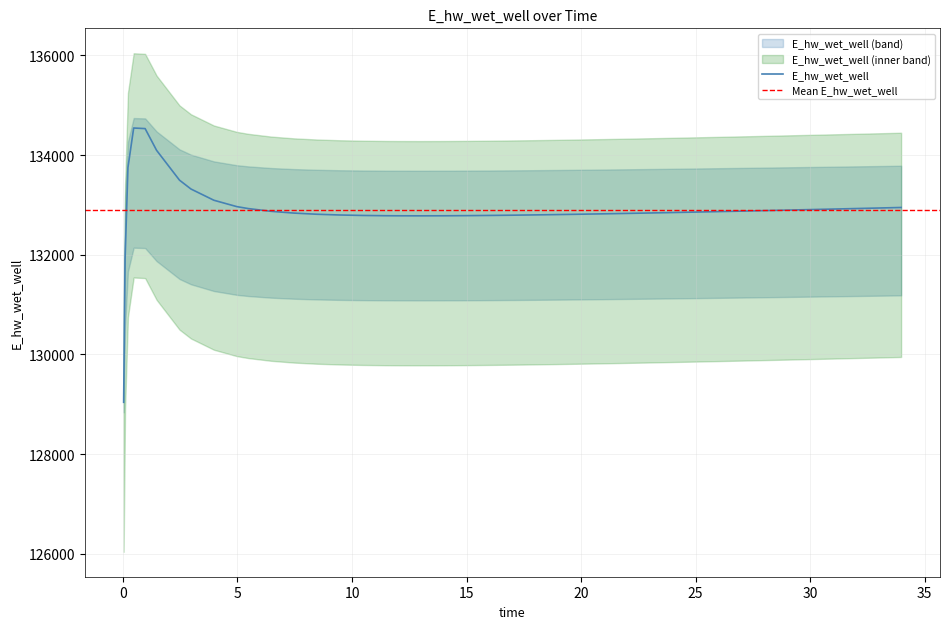

What is the lowest value of the E_hw_wet_well series?

129038.6